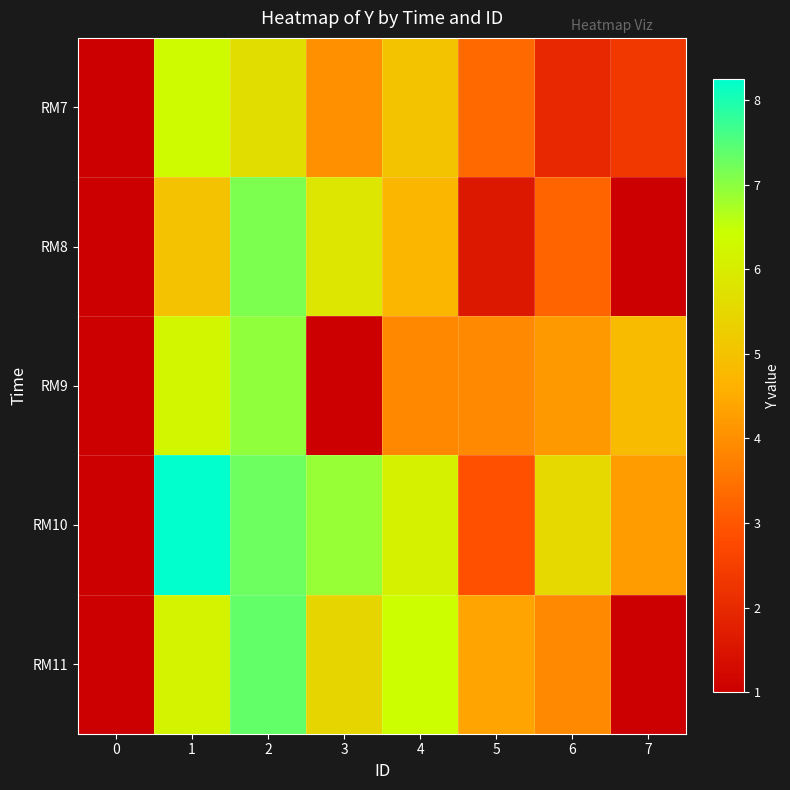

At 5, list the series in order from smallest to largest.

RM8, RM10, RM7, RM9, RM11